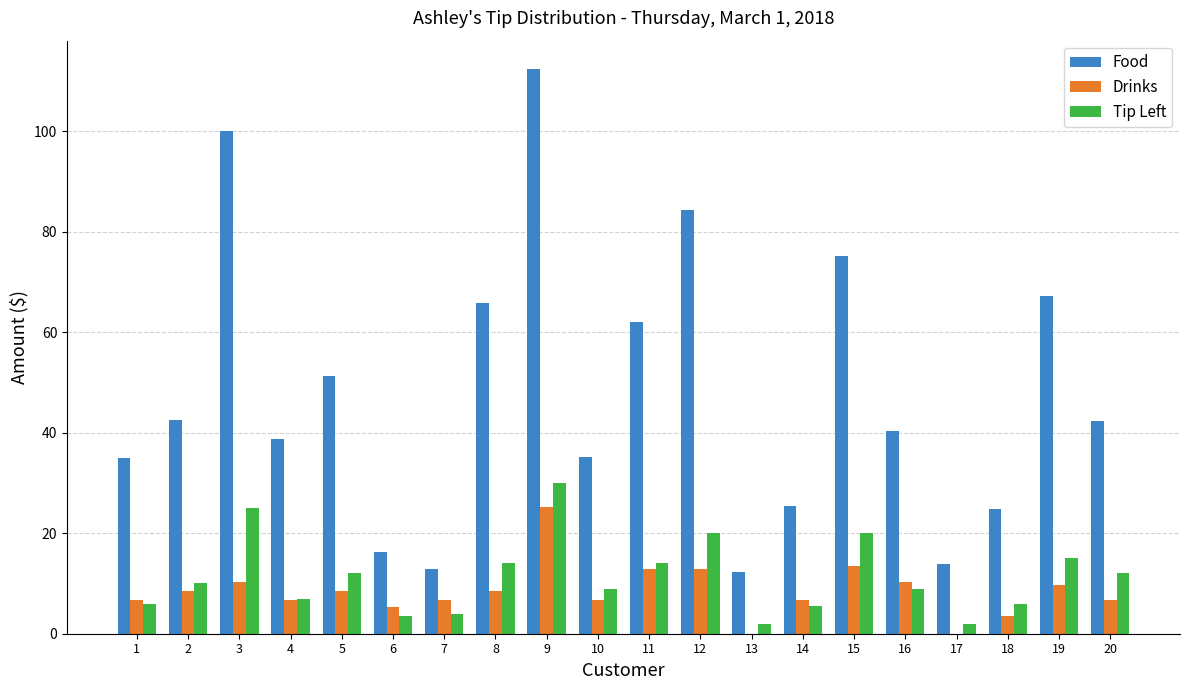

What is the sum of the Tip Left values at 18 and 19?

21.0